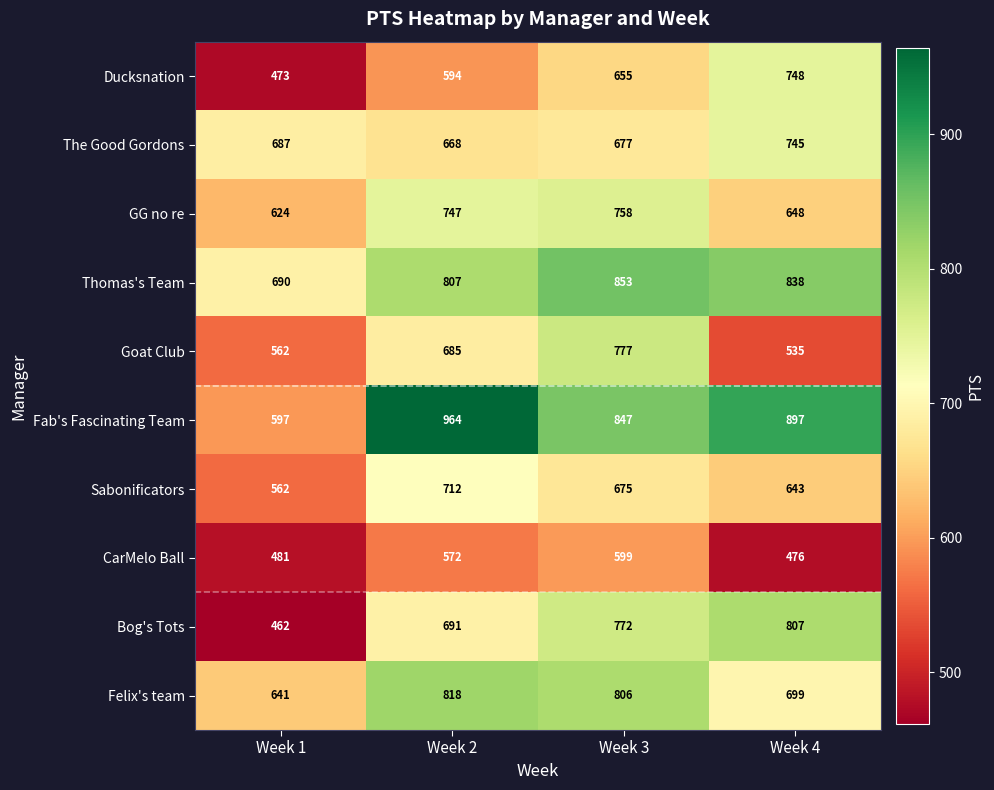

What is the difference between the highest and lowest values at Week 2?

392